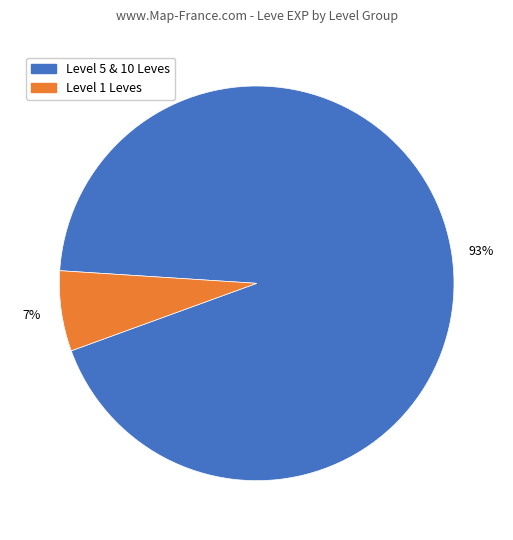

Combined, do Level 1 Leves and Level 5 & 10 Leves account for over 50%?

Yes